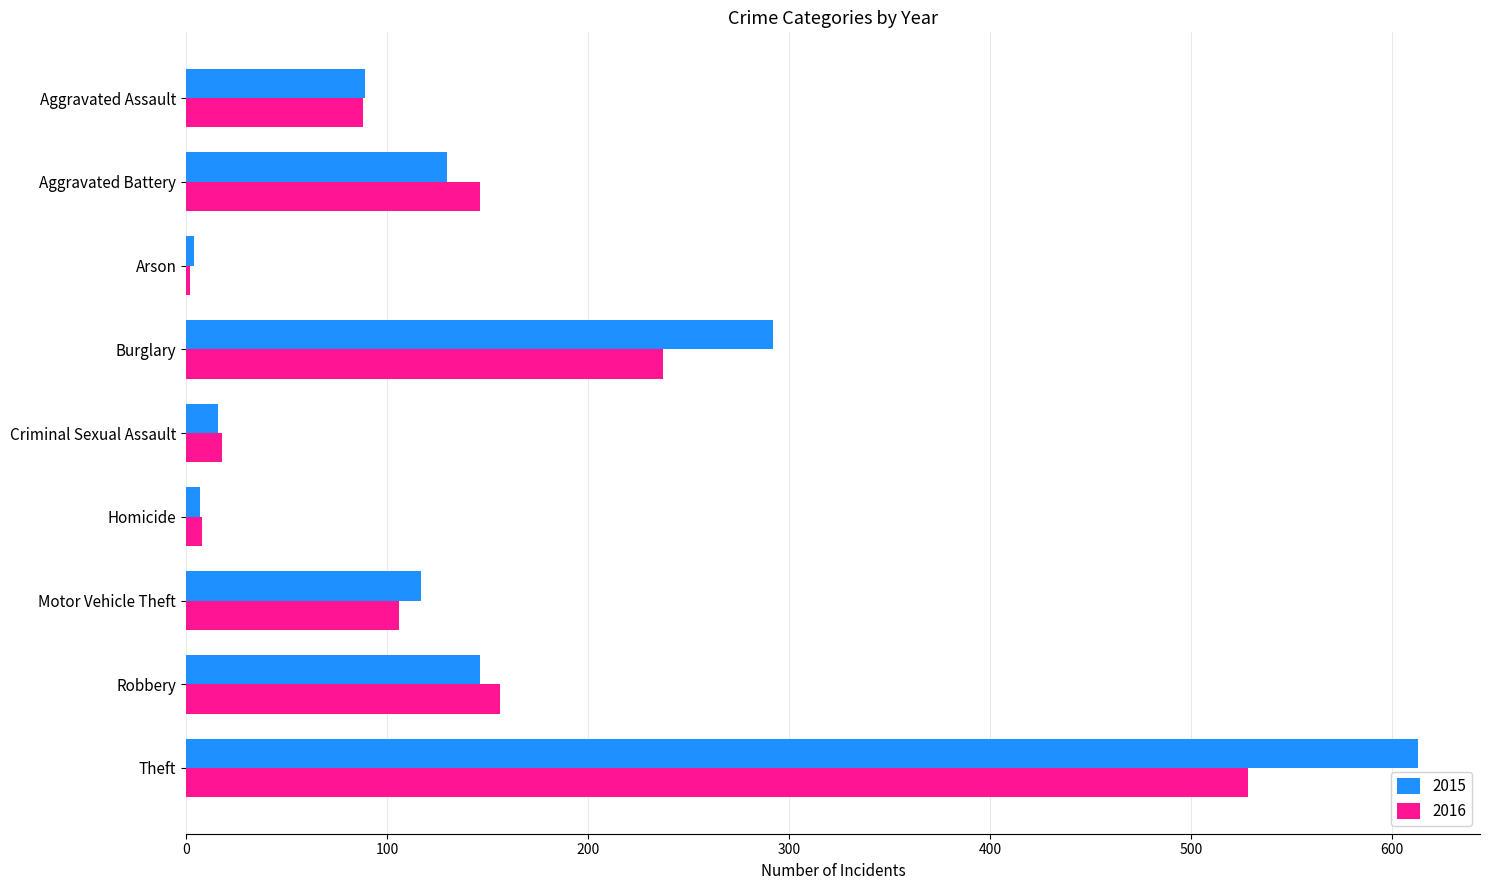

List the series in order of their peak value, lowest first.

2016, 2015